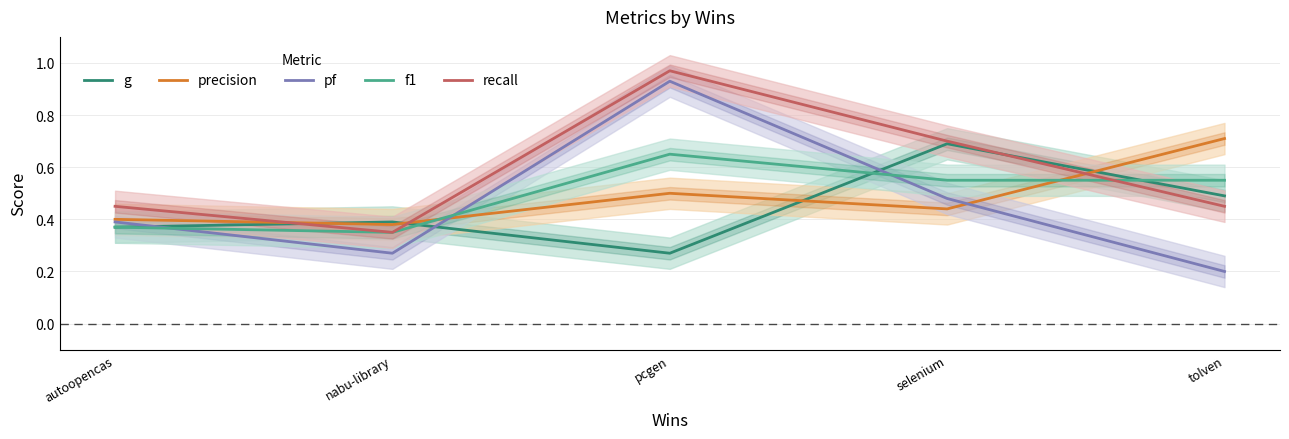

Which series has the widest spread of values?

pf